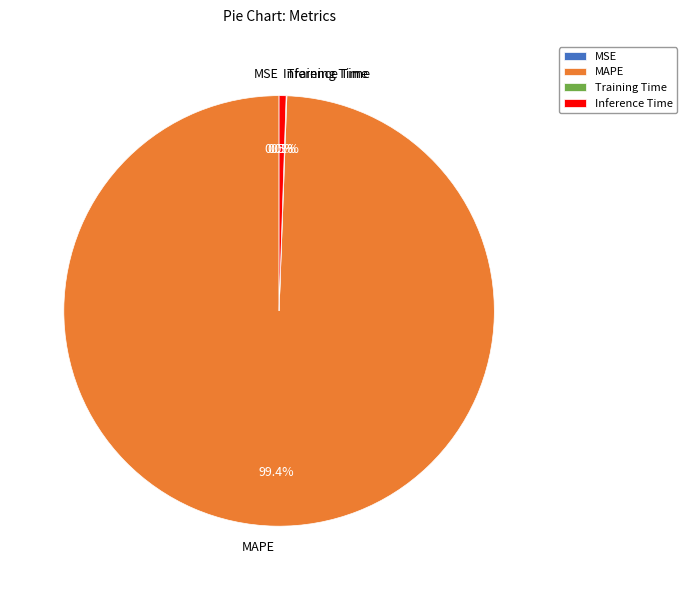

Is the sum of Inference Time and MAPE greater than half?

Yes